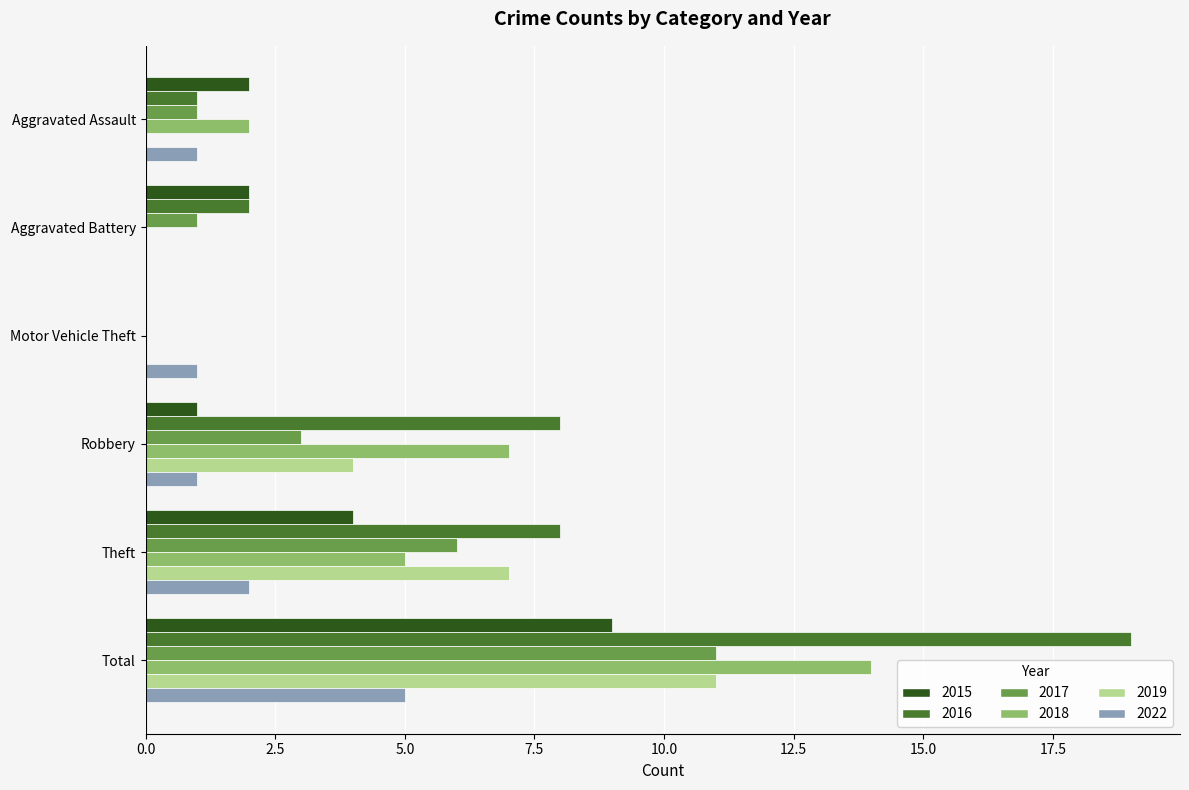

Which label corresponds to the largest value in the chart?

Total